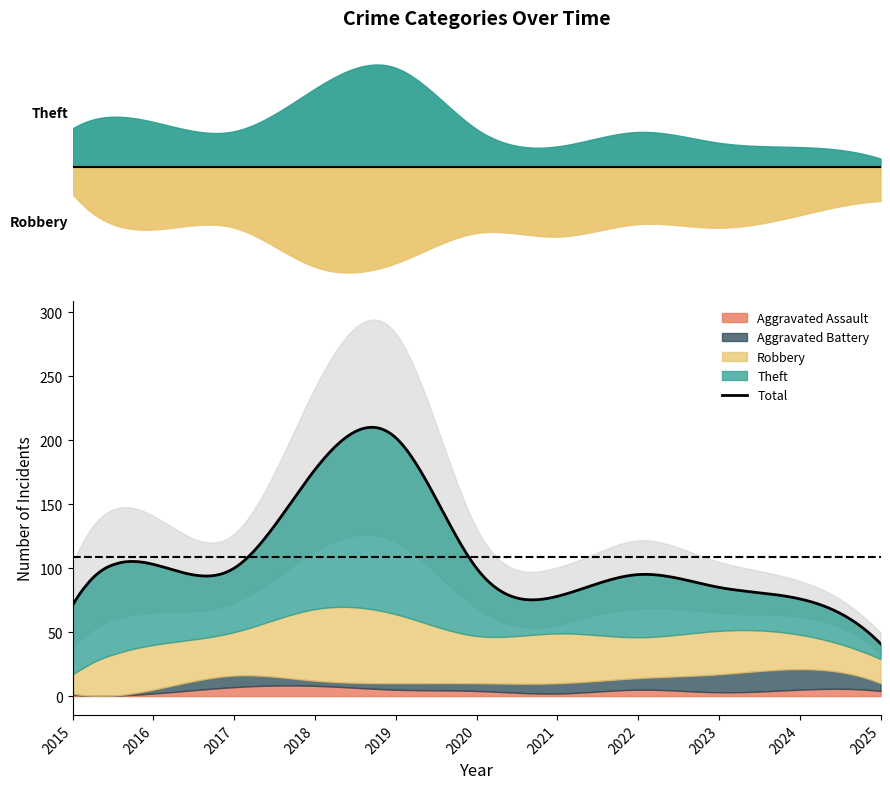

What is the value of the Aggravated Assault point at the 3rd from the left?

7